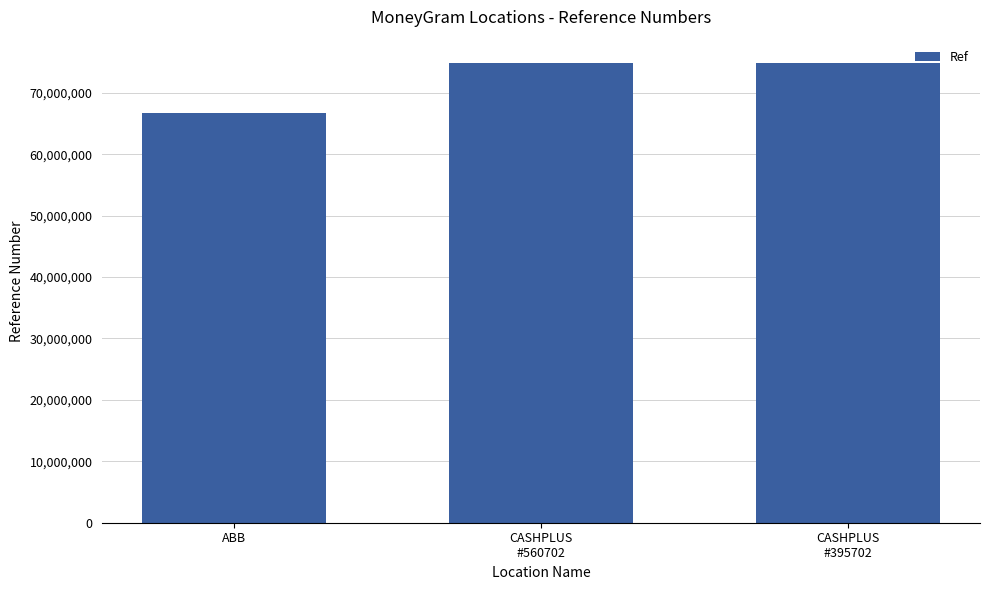

What is the approximate value at ABB?

66635927